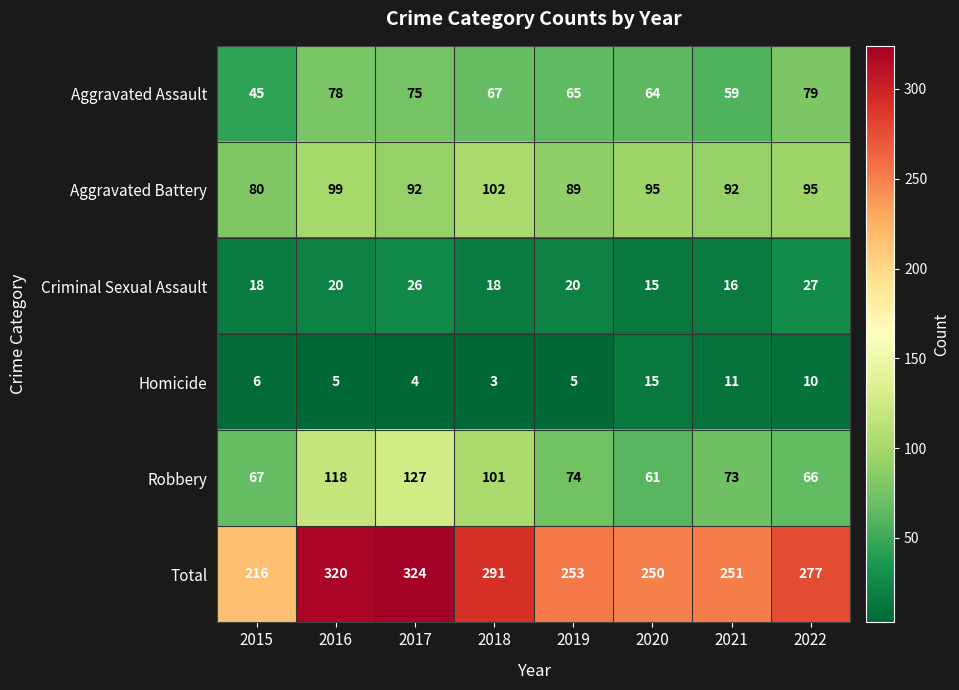

What is the sum of all Robbery values?

687